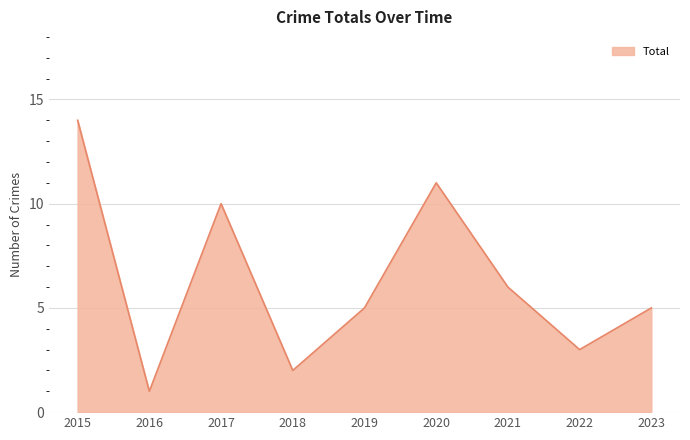

Which category has the lowest value across all series?

2016